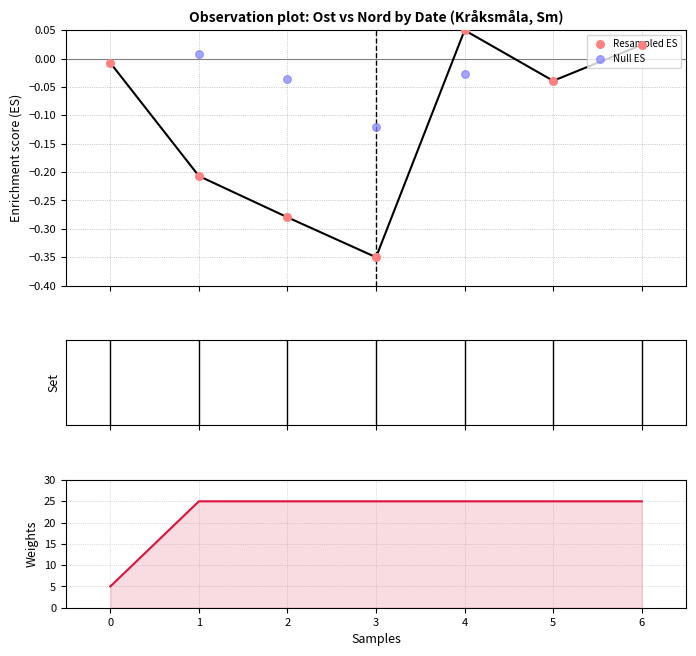

Is the value of Resampled ES at 0 greater than the value of Null ES at 2?

Yes